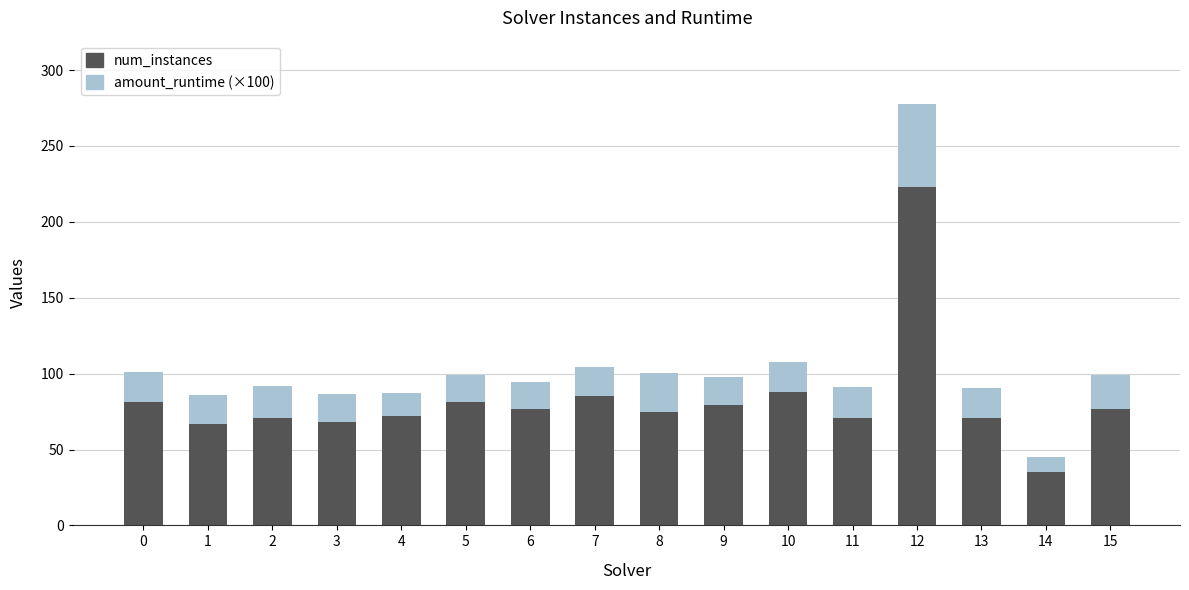

What is the maximum value for num_instances?

223.0